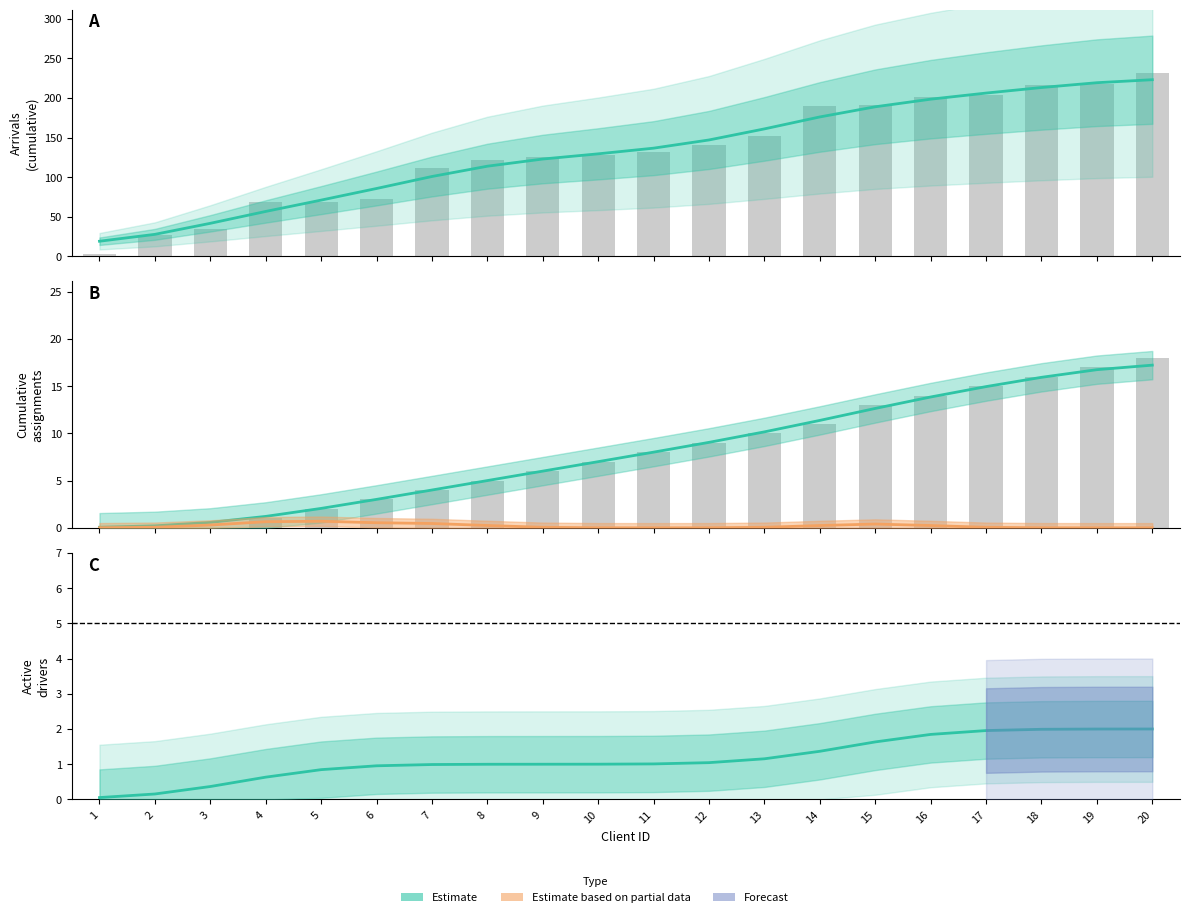

What is the value of the Estimate based on partial data bar at the 8th from the left?

0.2